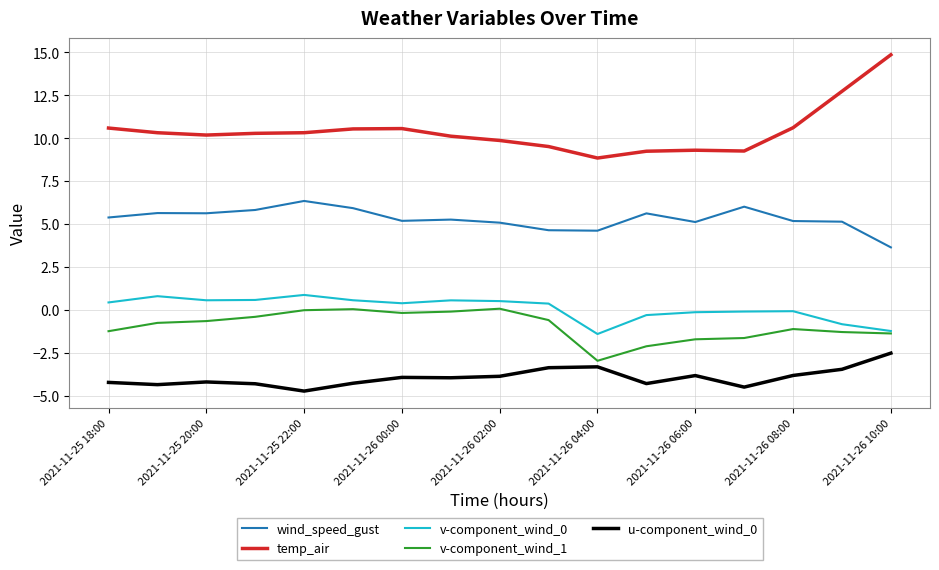

True or false: wind_speed_gust and temp_air cross at least once.

False